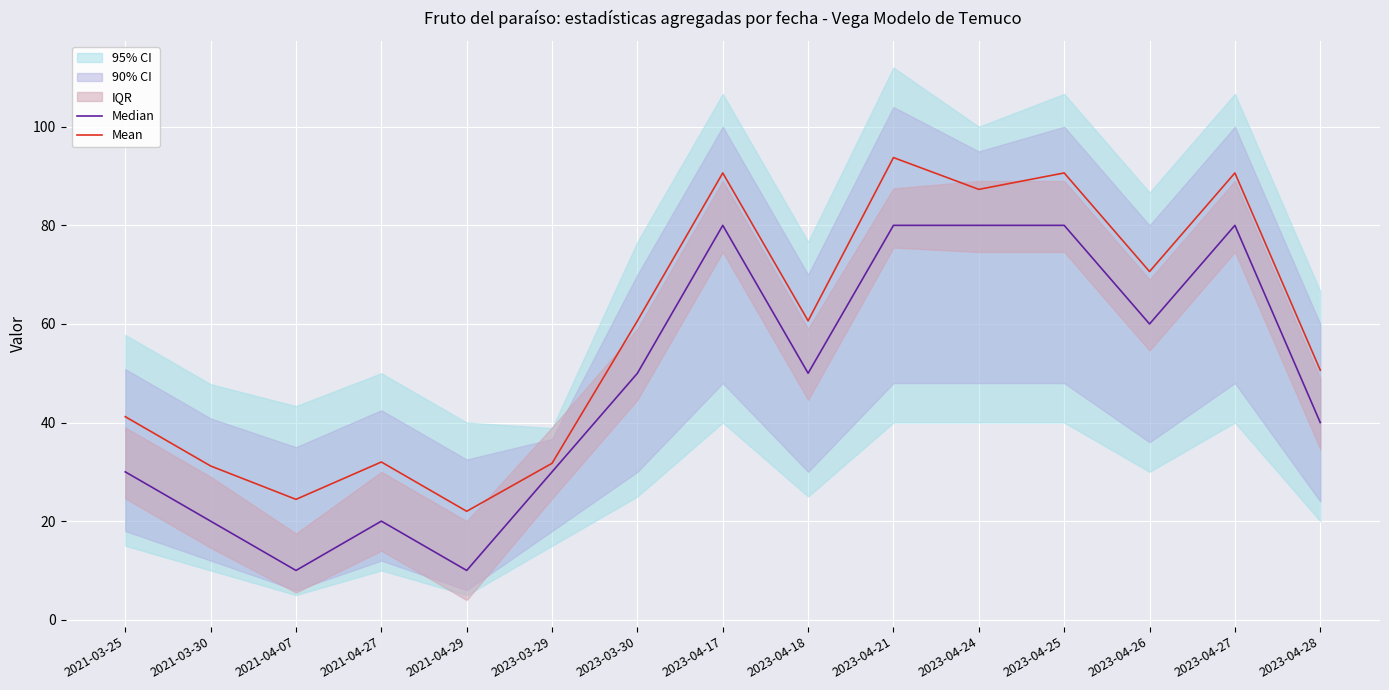

How many interior local valleys does the Mean series have?

5